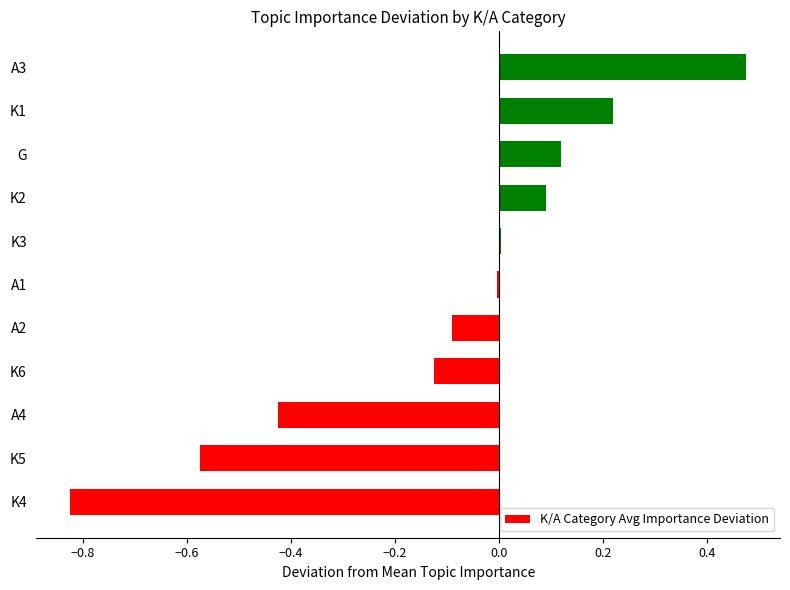

True or false: the data shows 0.1 at K2.

True